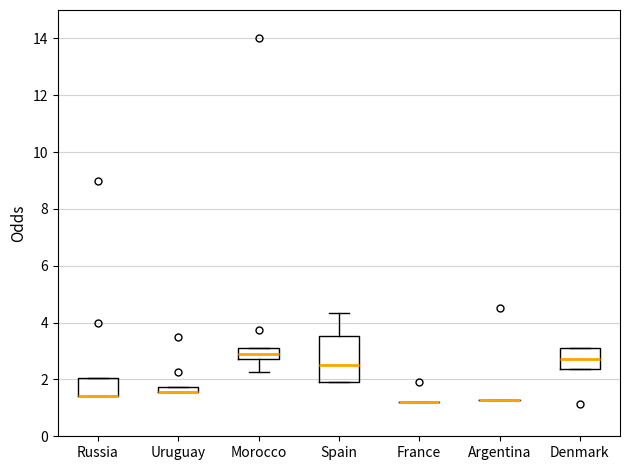

Which box is the tallest, from its lower edge to its upper edge?

Spain